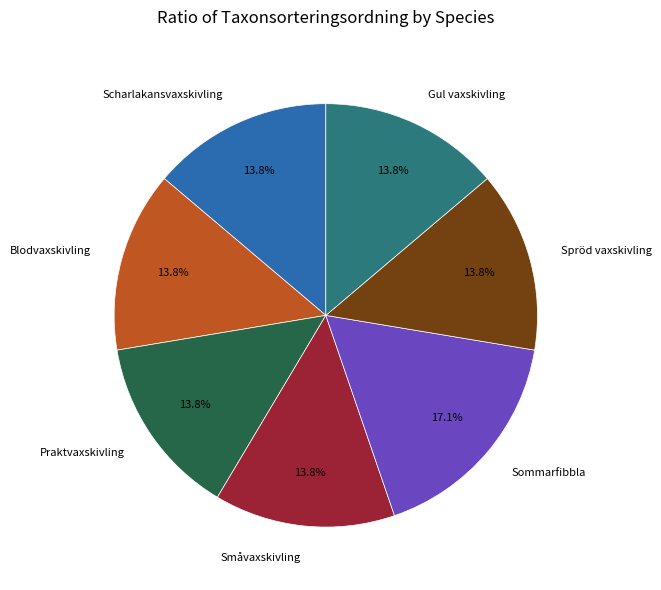

Is there a majority slice in this chart?

No